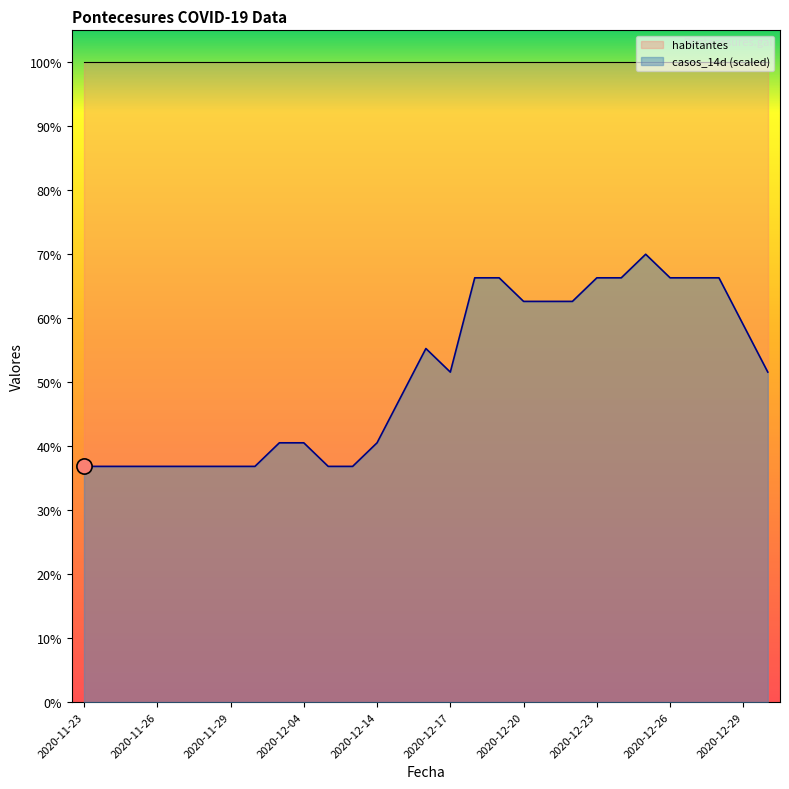

Which has a higher value, 2020-12-22 or 2020-12-21?

2020-12-22